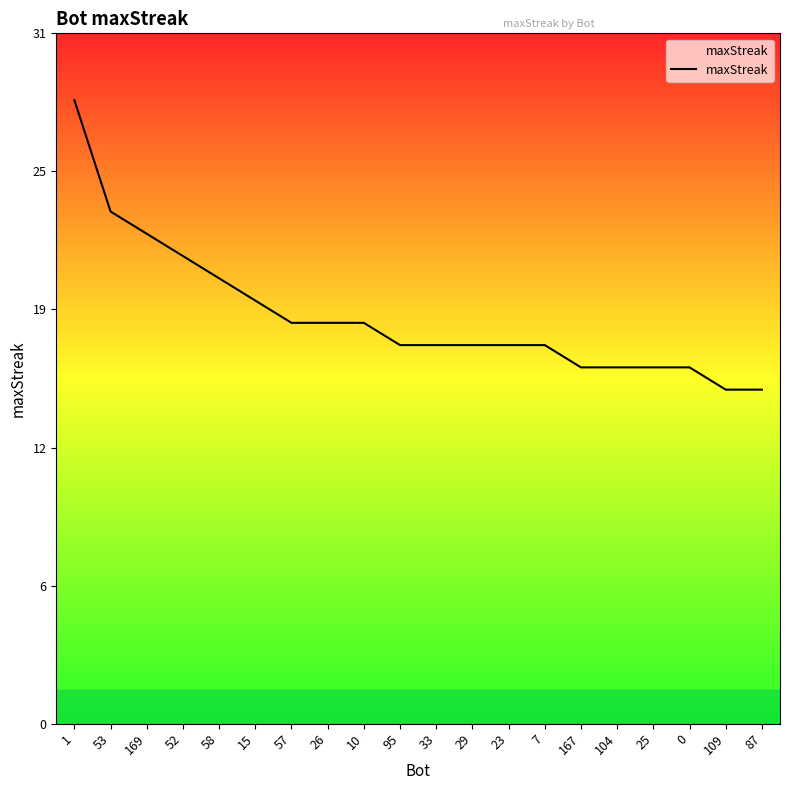

Does the chart have visible grid lines?

No